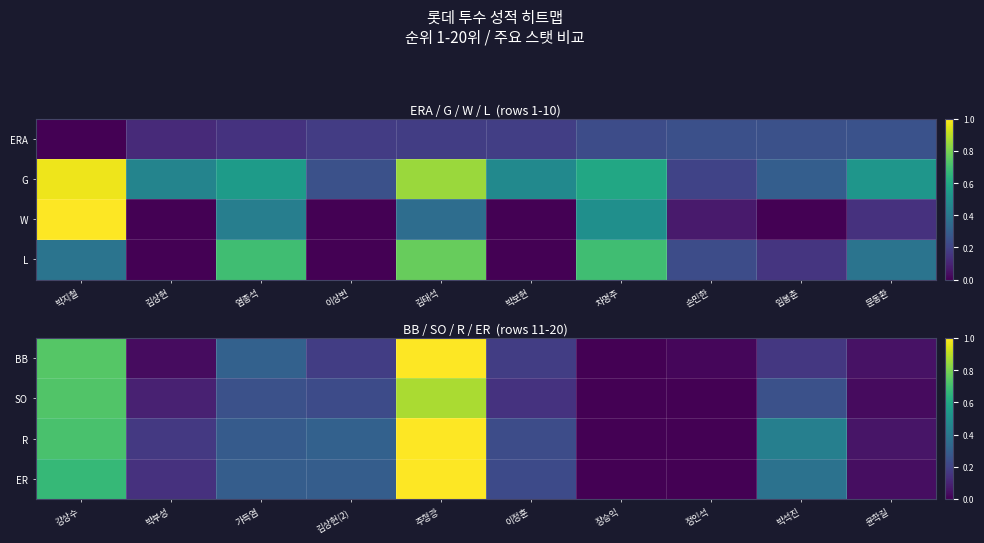

Is the value of R at 강상수 greater than the value of BB at 박석진?

Yes